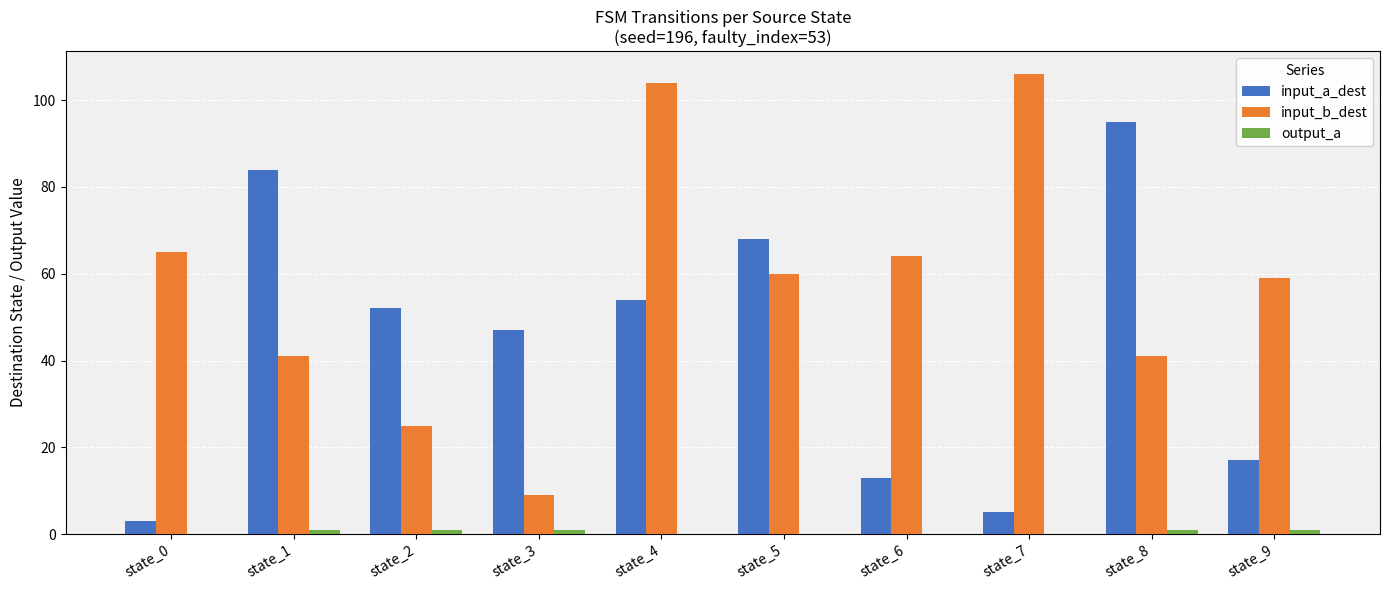

Which series has the largest total across all categories?

input_b_dest